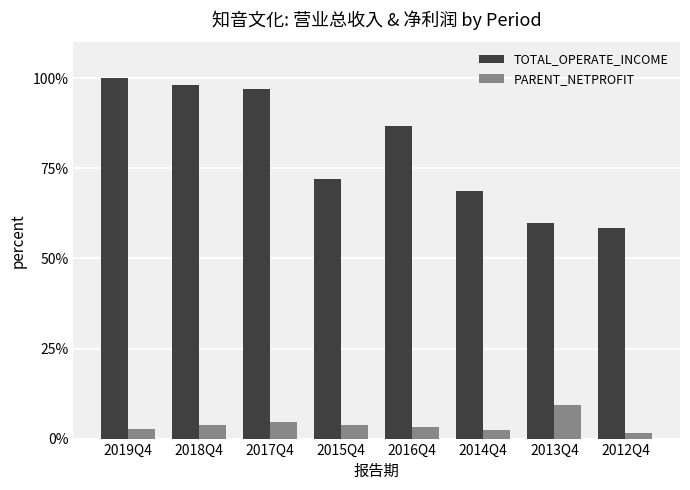

Does the chart contain stacked bars?

No